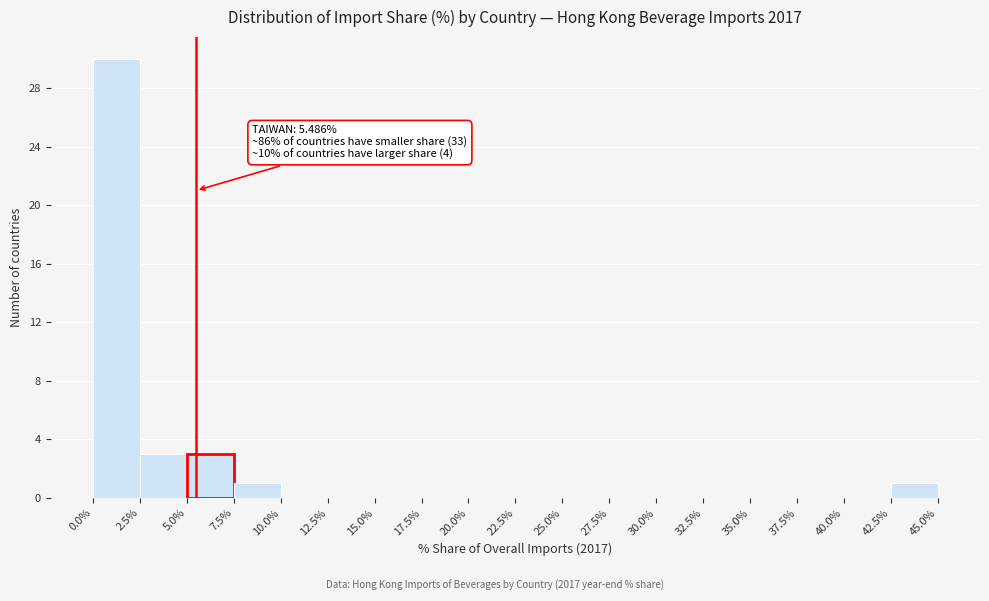

Over which range of the x-axis is the bar tallest?

0.0% to 2.5%